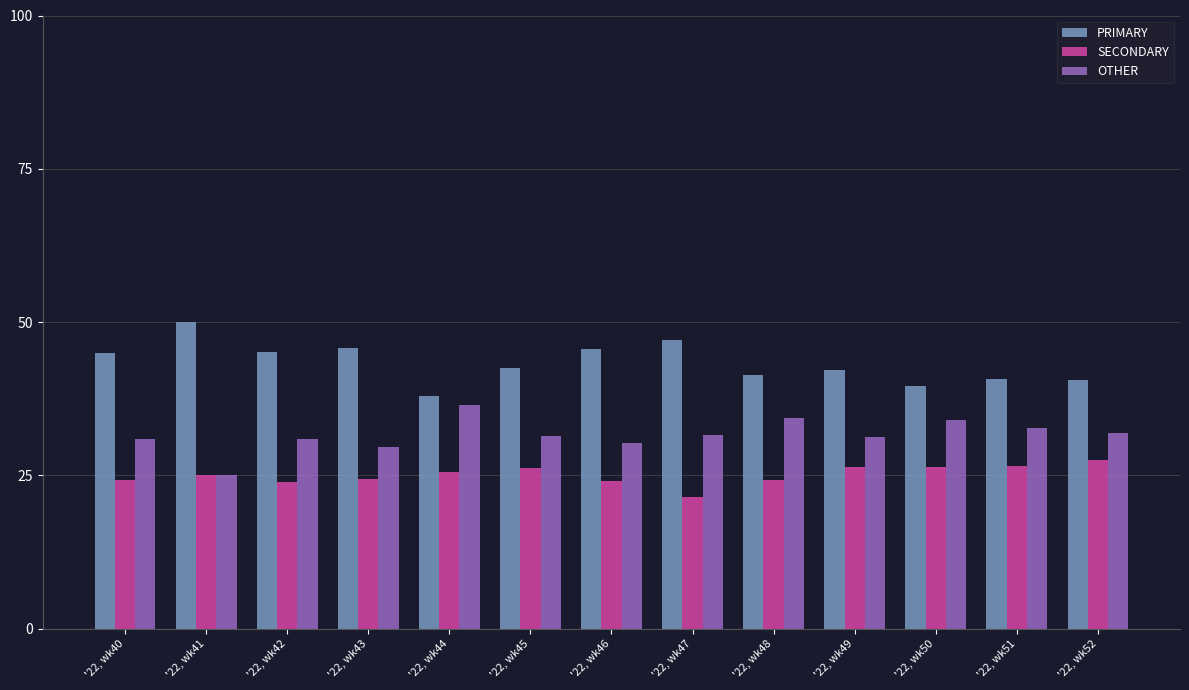

How many series are shown in this chart?

3